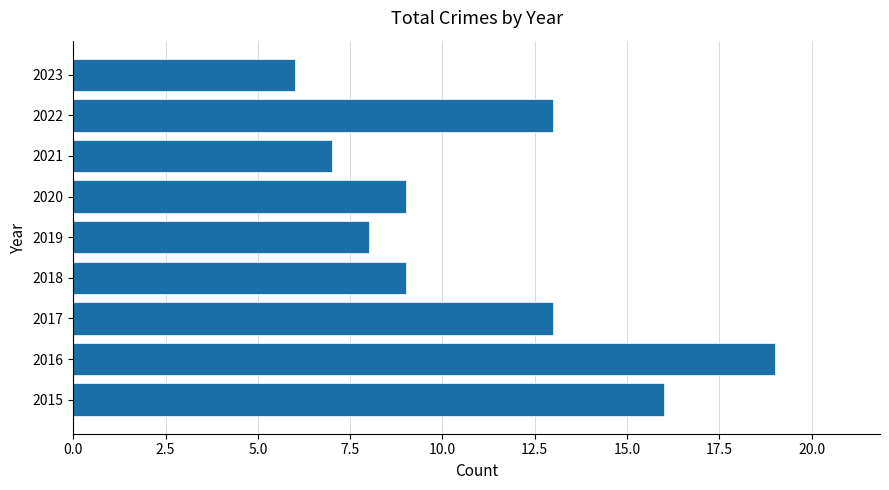

What is the smallest value displayed?

6